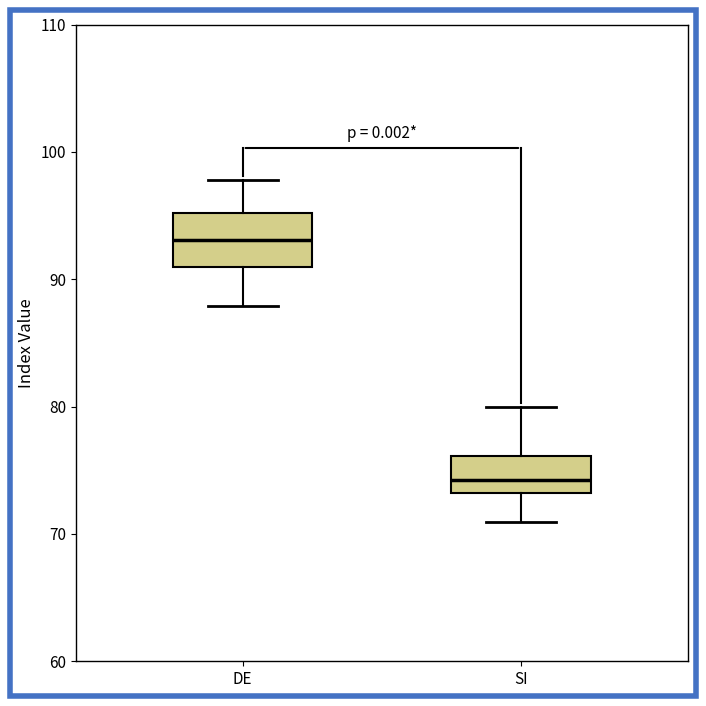

Which box is the tallest, from its lower edge to its upper edge?

DE